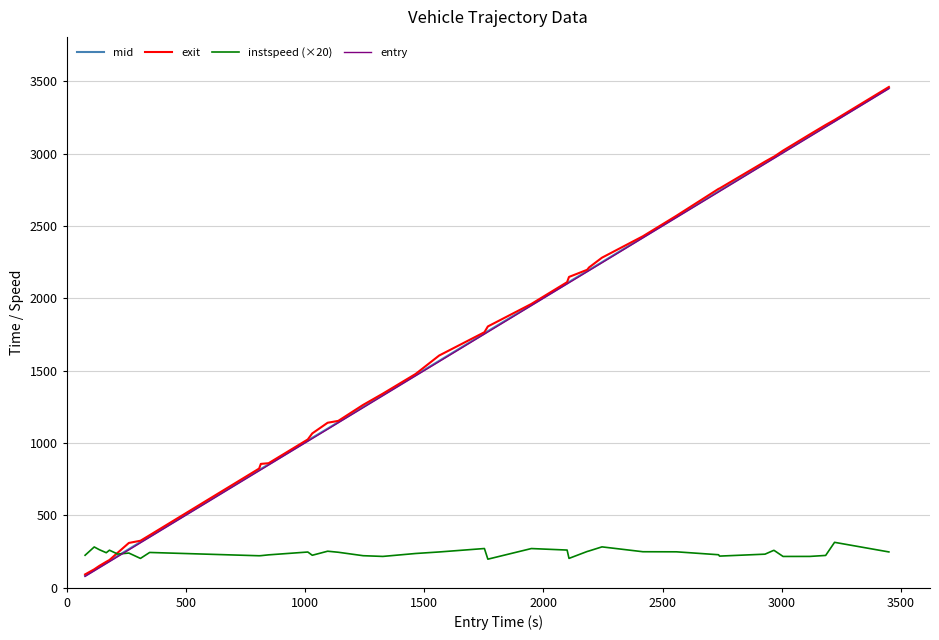

What is the average value of the exit series?

1663.6